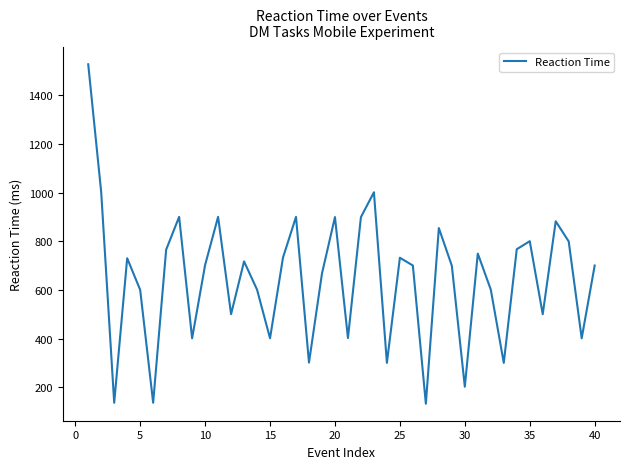

What is the average value?

648